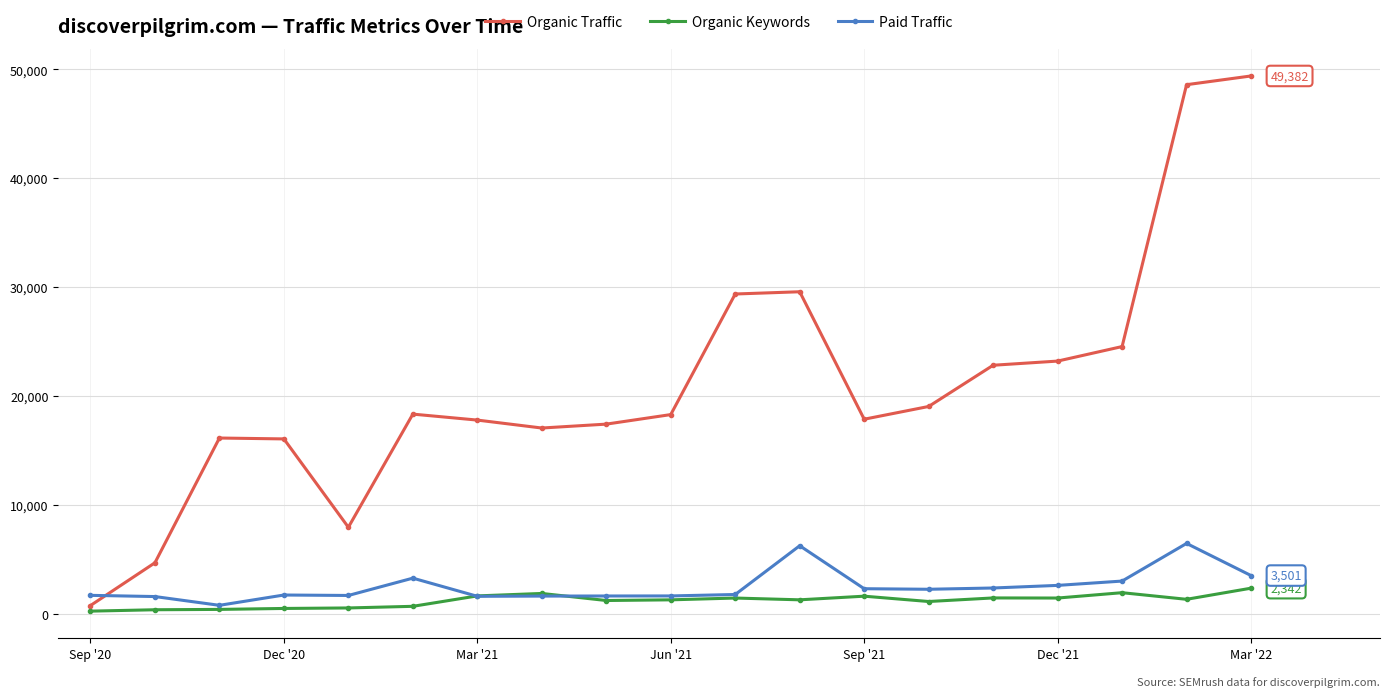

List the series in order of their peak value, lowest first.

Organic Keywords, Paid Traffic, Organic Traffic